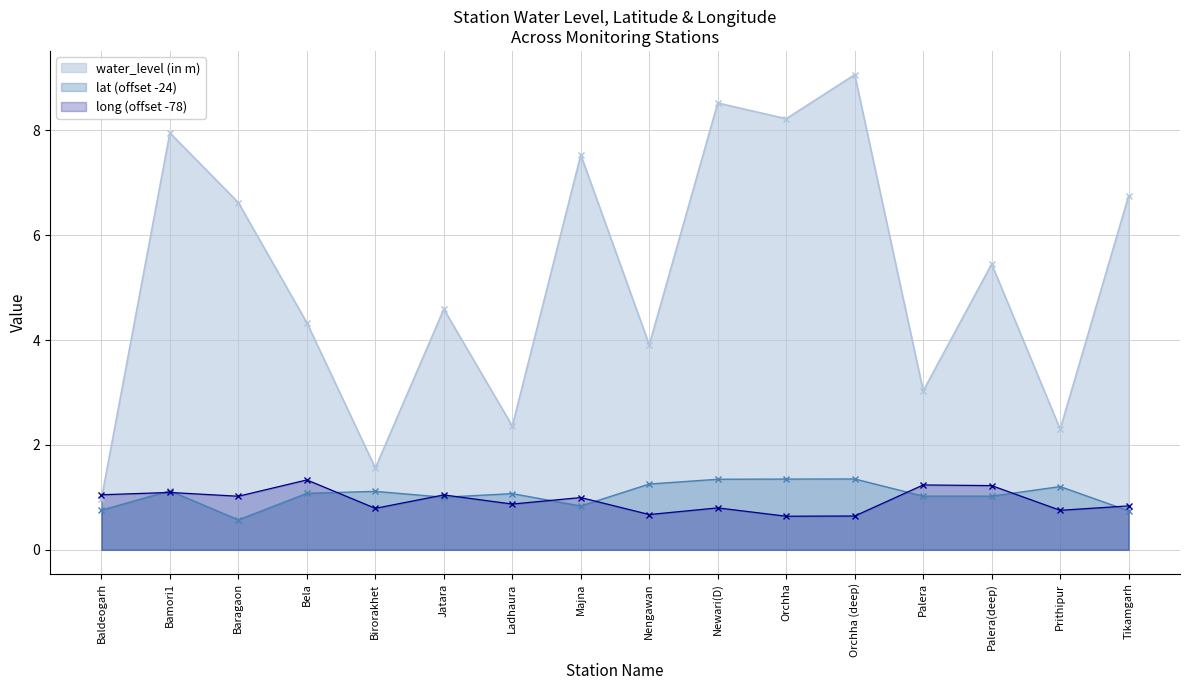

What is the spread (max minus min) of values at Tikamgarh?

6.0